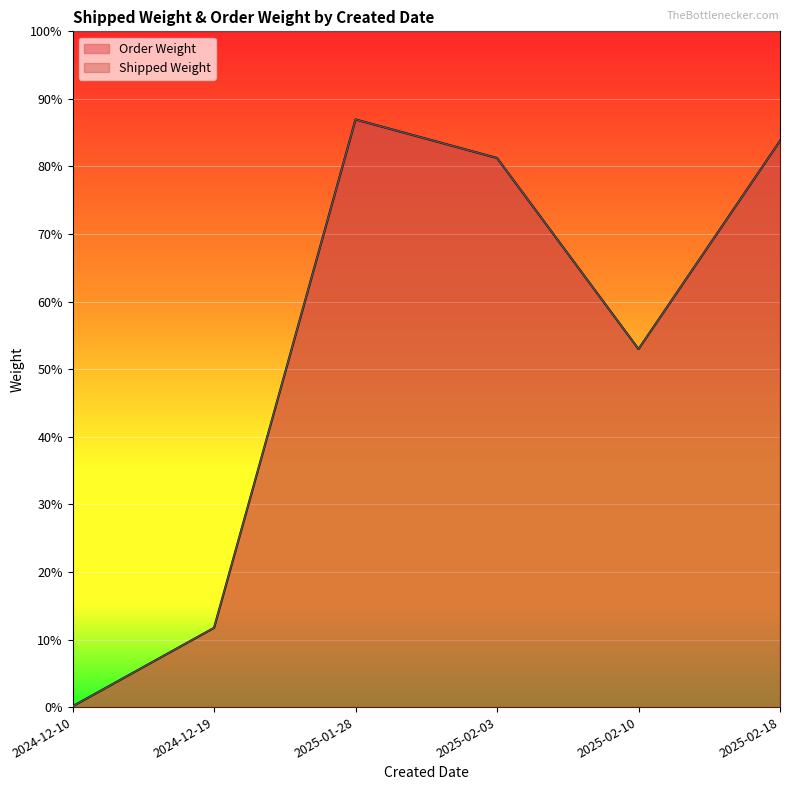

Does the chart display data point markers on the line(s)?

No